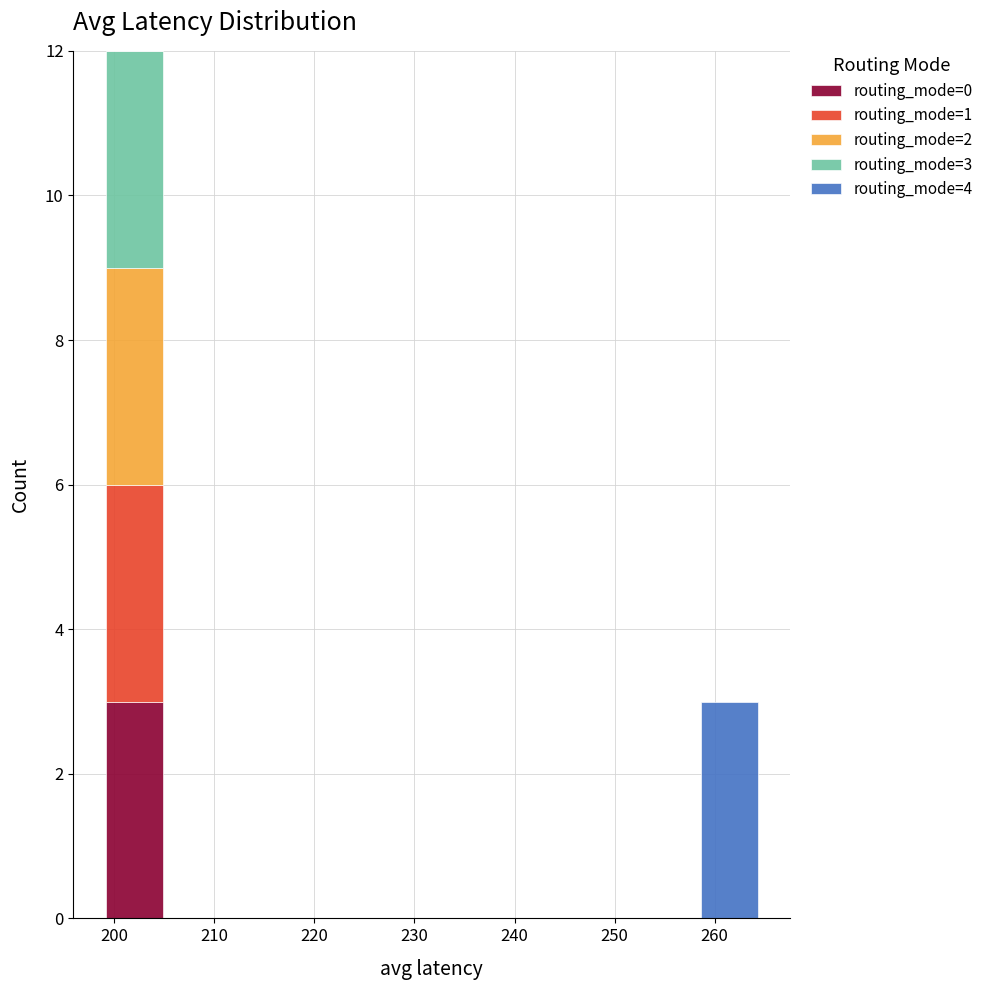

Which range on the x-axis has the tallest stacked bar (by total height)?

199 to 205